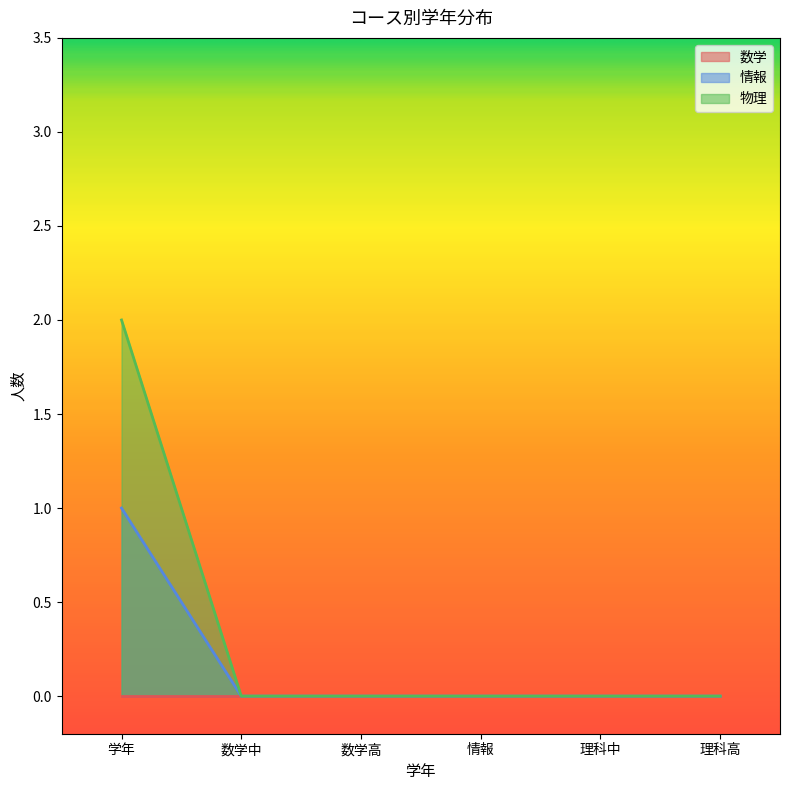

True or false: 物理 has more than 2 points higher than both neighbors.

False